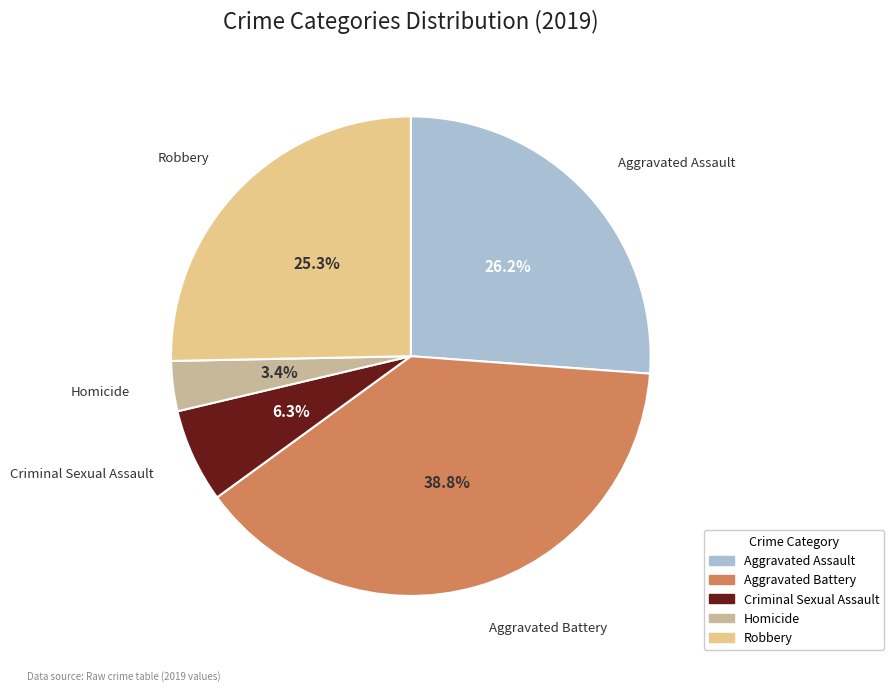

The Aggravated Battery slice represents 39% of the pie. True or false?

True